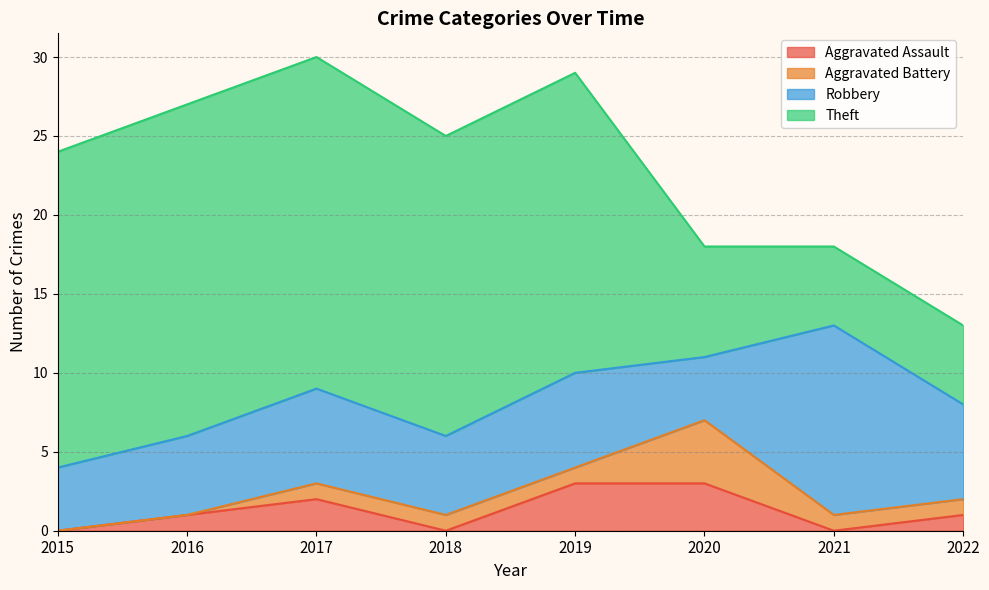

List the series in order of their peak value, highest first.

Theft, Robbery, Aggravated Battery, Aggravated Assault